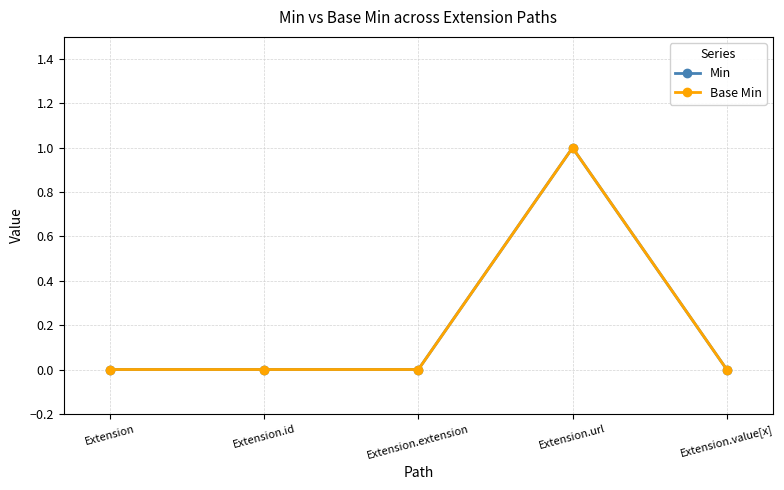

The value of Base Min at Extension.extension is -1. True or false?

False